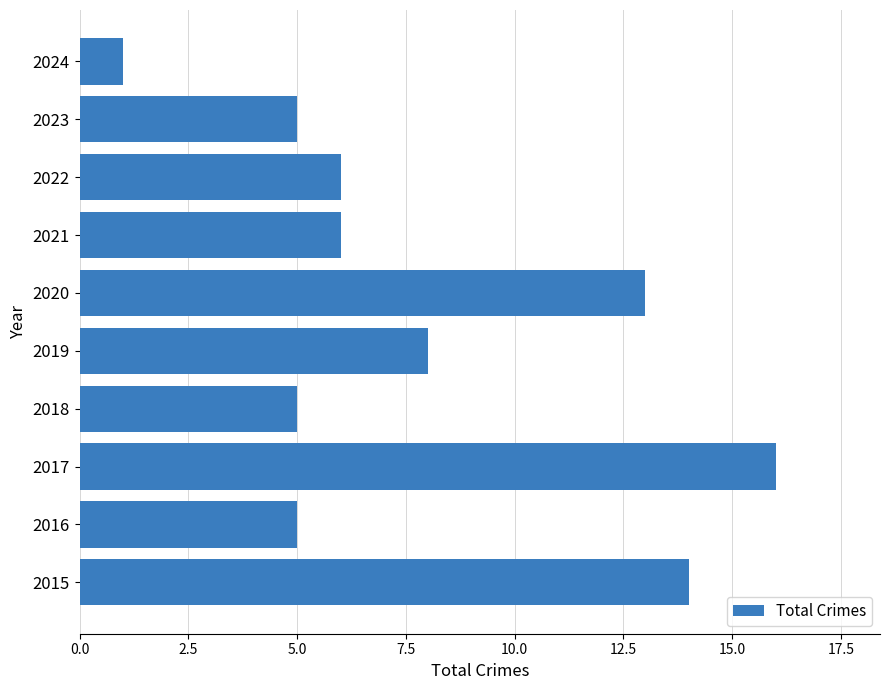

What is the maximum value shown in the chart?

16